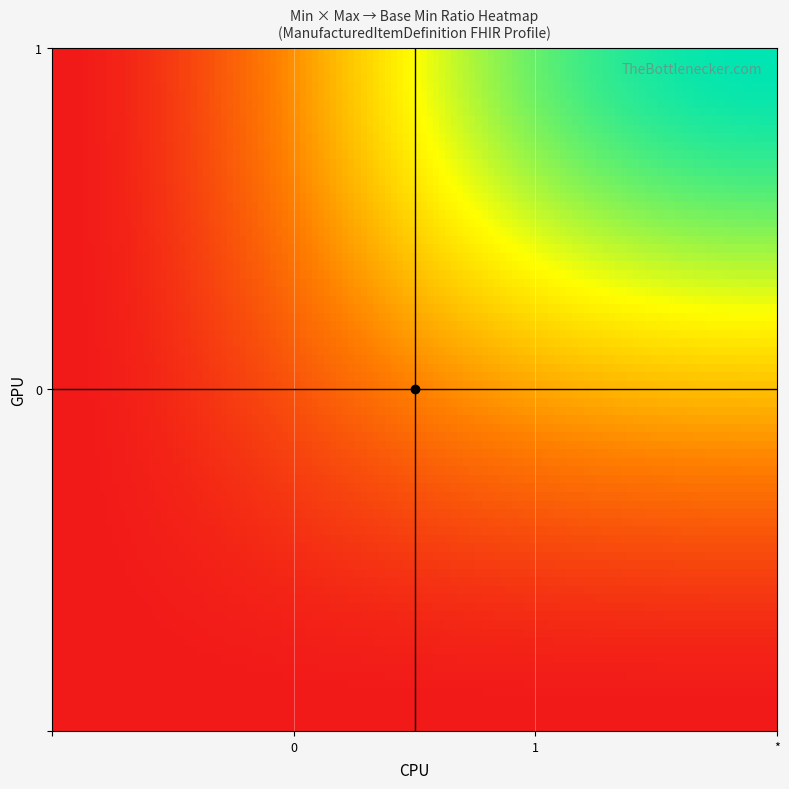

Count the number of data series in this chart.

2